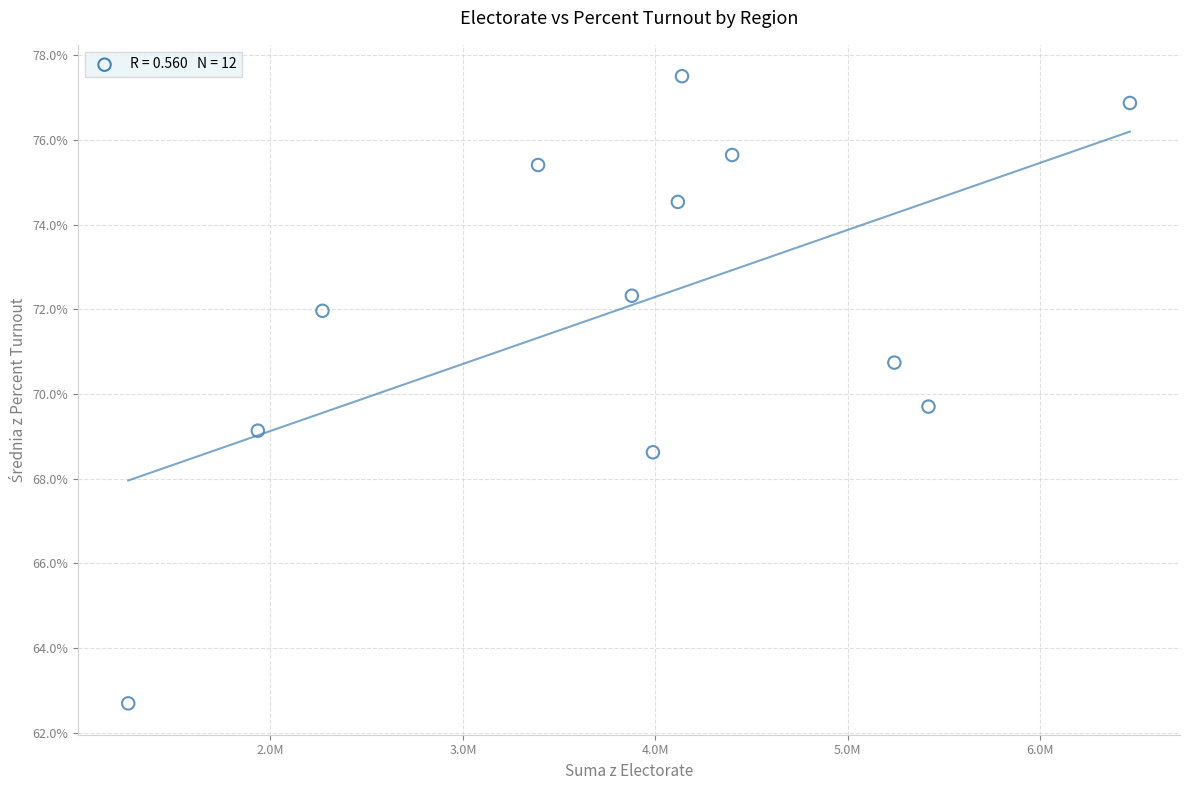

What Y value in the scatter plot is closest to 70?

69.7